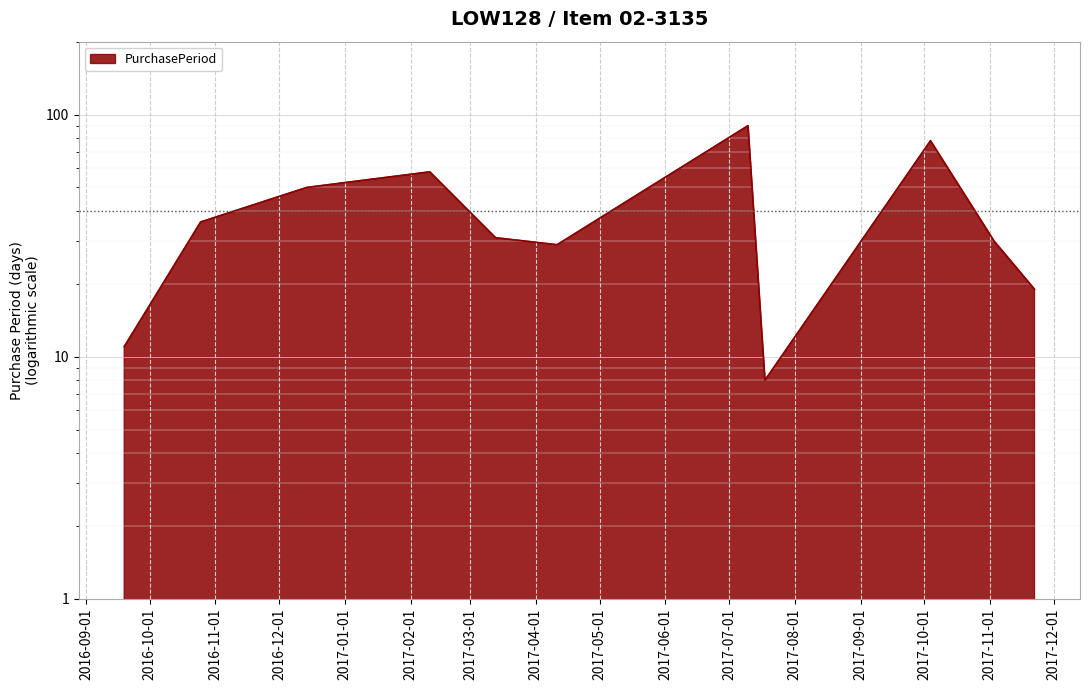

What is the label of the 10th point from the right?

2016-10-25